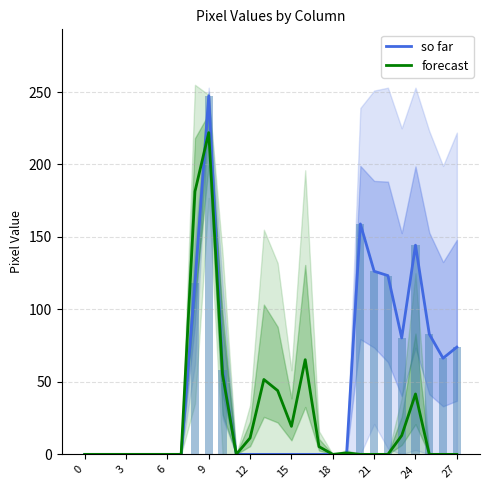

Reading left to right, transcribe all the data shown in this chart.

so far: 0.0	0.0	0.0	0.0	0.0	0.0	0.0	0.0	118.0	247.3	58.0	0.0	0.0	0.0	0.0	0.0	0.0	0.0	0.0	0.0	159.0	126.3	123.3	80.3	144.3	83.0	66.3	74.0
forecast: 0.0	0.0	0.0	0.0	0.0	0.0	0.0	0.0	181.3	222.0	55.3	0.0	11.3	51.7	44.0	19.3	65.3	5.3	0.0	1.0	0.0	0.0	0.0	13.0	41.7	0.0	0.0	0.0